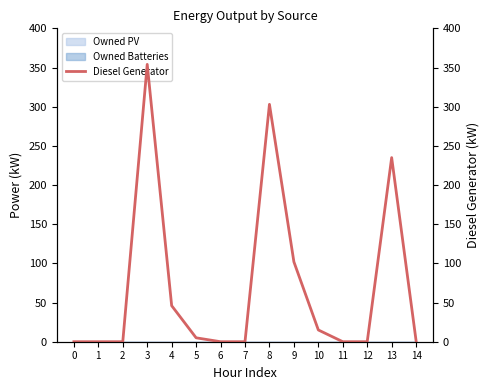

At which category does the data reach its first local peak?

3